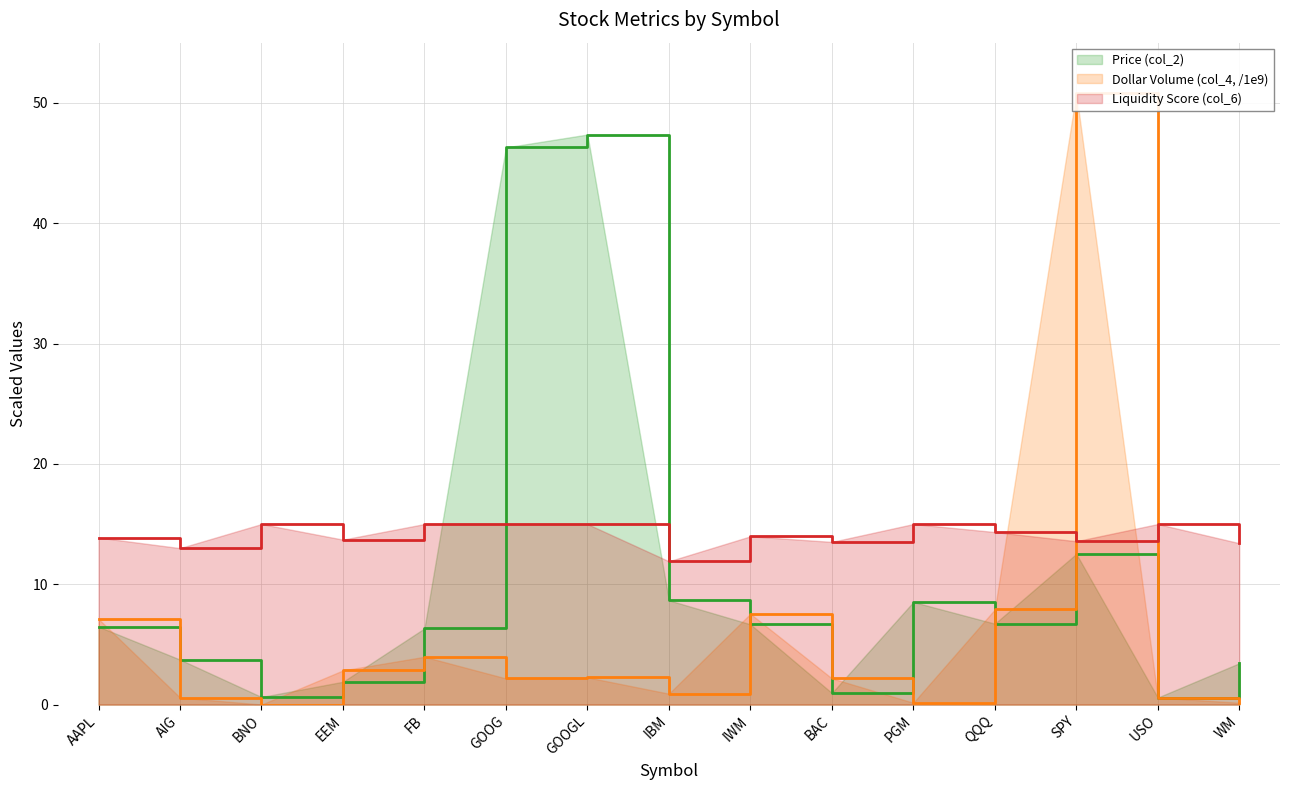

Reading left to right, list all the values displayed in this chart.

Price (col_2): AAPL=6.5	AIG=3.7	BNO=0.6	EEM=1.9	FB=6.3	GOOG=46.3	GOOGL=47.4	IBM=8.7	IWM=6.7	BAC=1.0	PGM=8.5	QQQ=6.7	SPY=12.5	USO=0.6	WM=3.4
Dollar Volume (col_4, /1e9): AAPL=7.1	AIG=0.6	BNO=0.0	EEM=2.8	FB=4.0	GOOG=2.2	GOOGL=2.3	IBM=0.9	IWM=7.5	BAC=2.2	PGM=0.2	QQQ=7.9	SPY=50.8	USO=0.6	WM=0.2
Liquidity Score (col_6): AAPL=13.9	AIG=13.0	BNO=15.0	EEM=13.7	FB=15.0	GOOG=15.0	GOOGL=15.0	IBM=11.9	IWM=14.0	BAC=13.5	PGM=15.0	QQQ=14.3	SPY=13.6	USO=15.0	WM=13.4